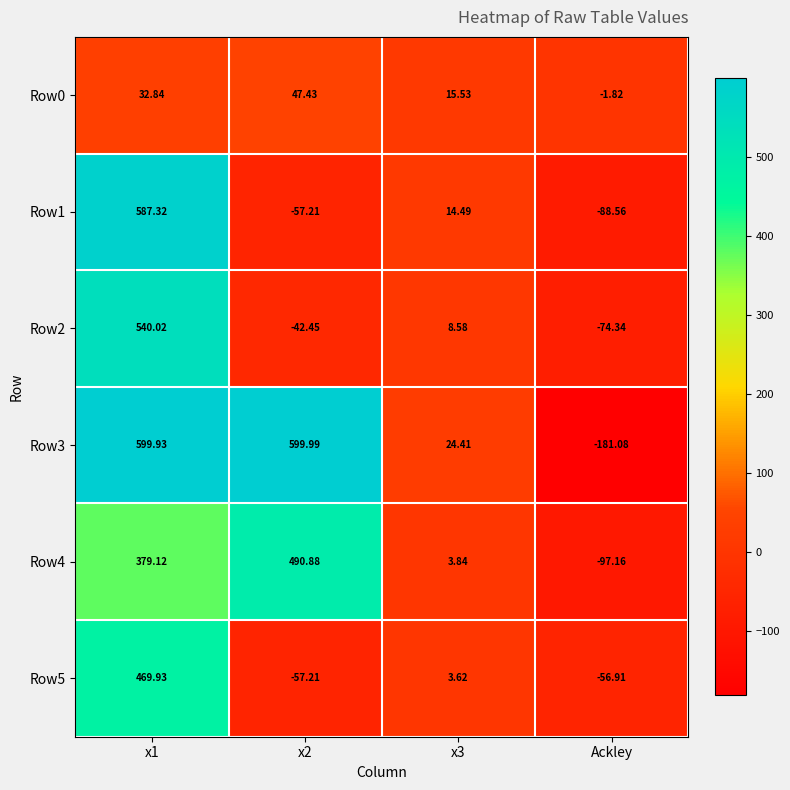

At which category does the chart reach its minimum across all series?

Ackley